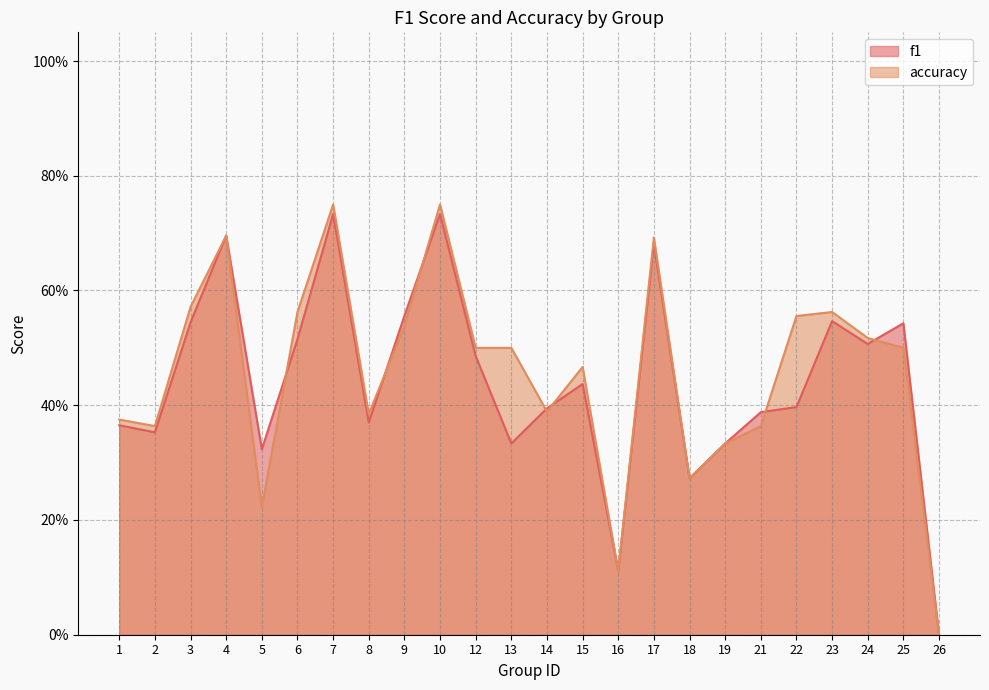

Which series has the largest total across all categories?

accuracy